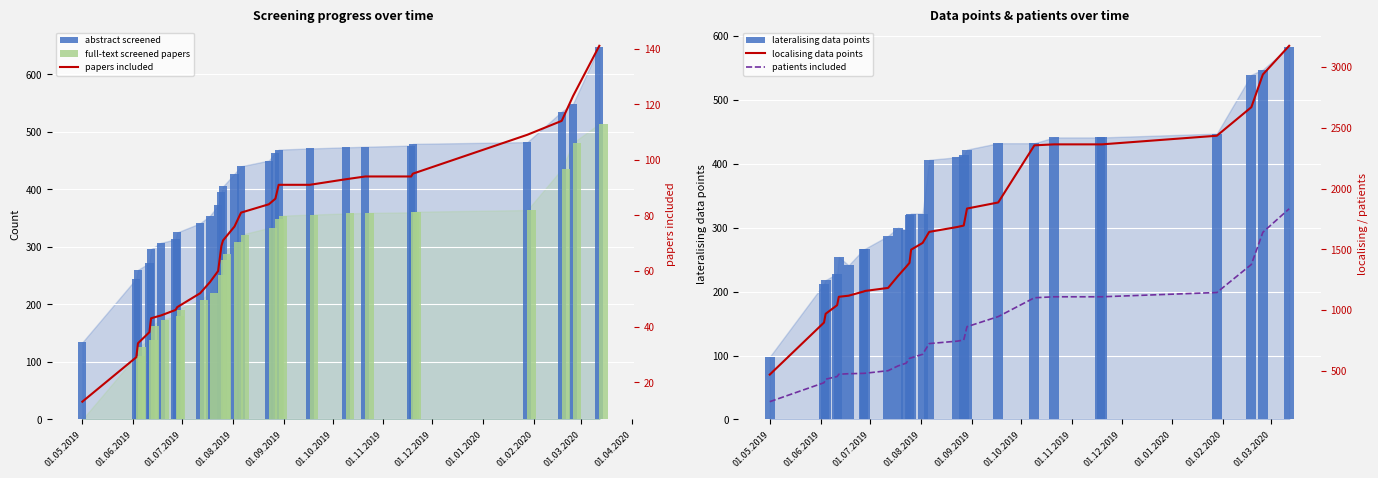

How many data points in lateralising data points are less than 322?

12